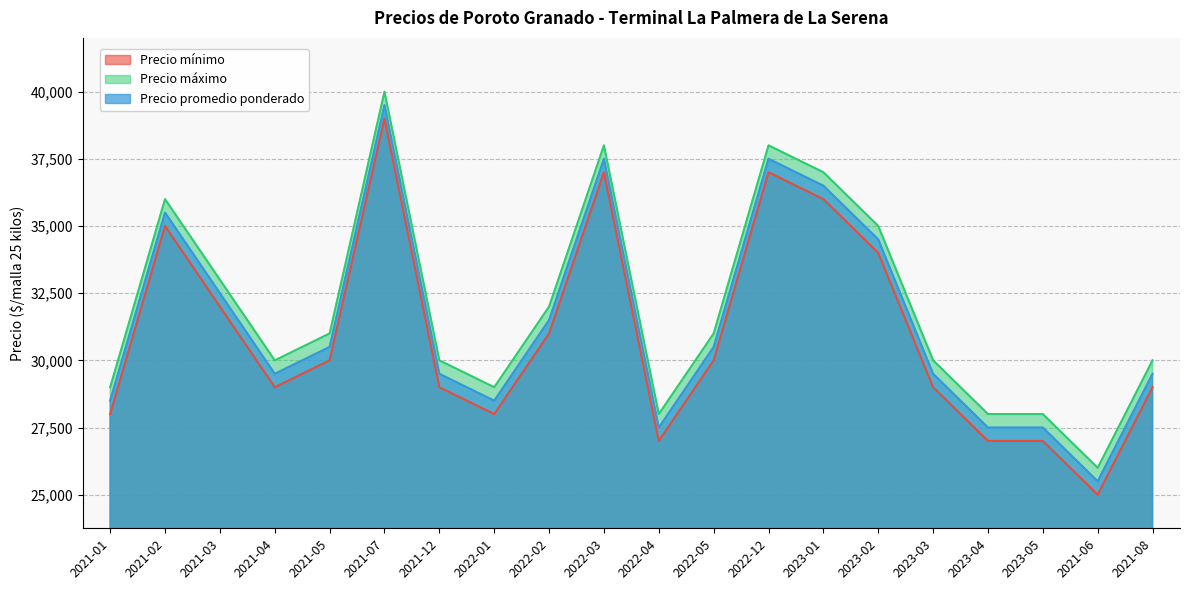

Reading left to right, what are all the values shown in this chart?

Precio mínimo: 2021-01=28000	2021-02=35000	2021-03=32000	2021-04=29000	2021-05=30000	2021-07=39000	2021-12=29000	2022-01=28000	2022-02=31000	2022-03=37000	2022-04=27000	2022-05=30000	2022-12=37000	2023-01=36000	2023-02=34000	2023-03=29000	2023-04=27000	2023-05=27000	2021-06=25000	2021-08=29000
Precio máximo: 2021-01=29000	2021-02=36000	2021-03=33000	2021-04=30000	2021-05=31000	2021-07=40000	2021-12=30000	2022-01=29000	2022-02=32000	2022-03=38000	2022-04=28000	2022-05=31000	2022-12=38000	2023-01=37000	2023-02=35000	2023-03=30000	2023-04=28000	2023-05=28000	2021-06=26000	2021-08=30000
Precio promedio ponderado: 2021-01=28500	2021-02=35500	2021-03=32500	2021-04=29500	2021-05=30500	2021-07=39500	2021-12=29500	2022-01=28500	2022-02=31500	2022-03=37500	2022-04=27500	2022-05=30500	2022-12=37500	2023-01=36500	2023-02=34500	2023-03=29500	2023-04=27500	2023-05=27500	2021-06=25500	2021-08=29500